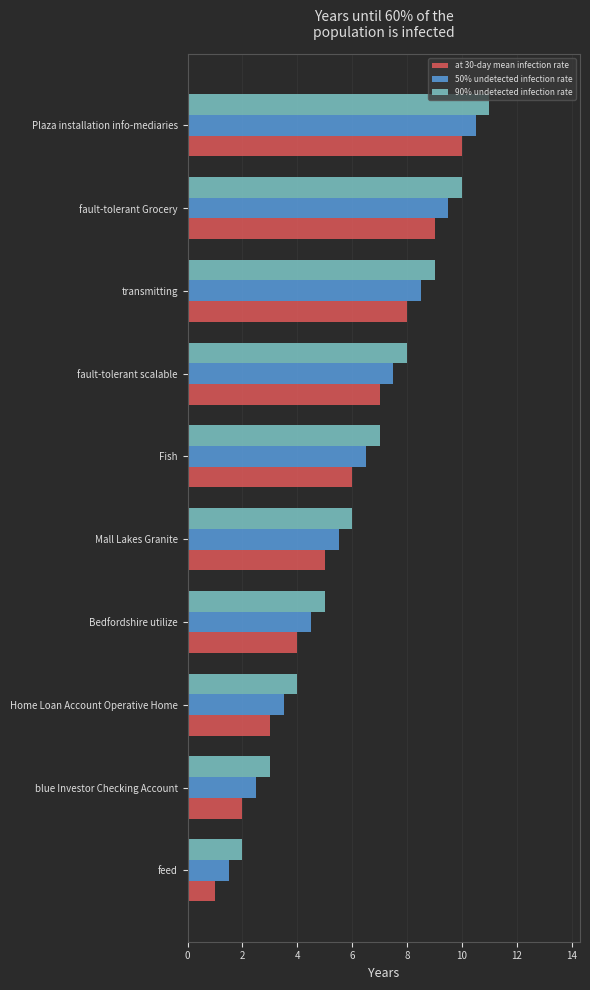

List the series in order of their peak value, highest first.

90% undetected infection rate, 50% undetected infection rate, at 30-day mean infection rate